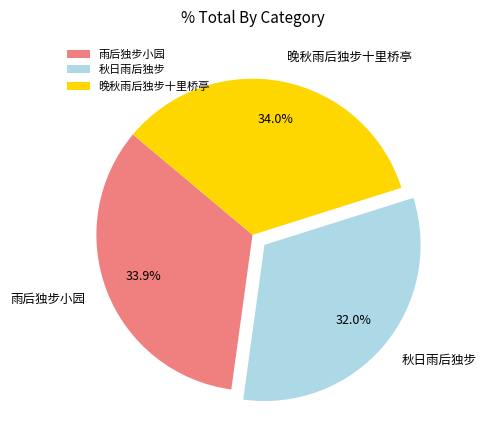

Does 晚秋雨后独步十里桥亭 represent more than half of the total?

No